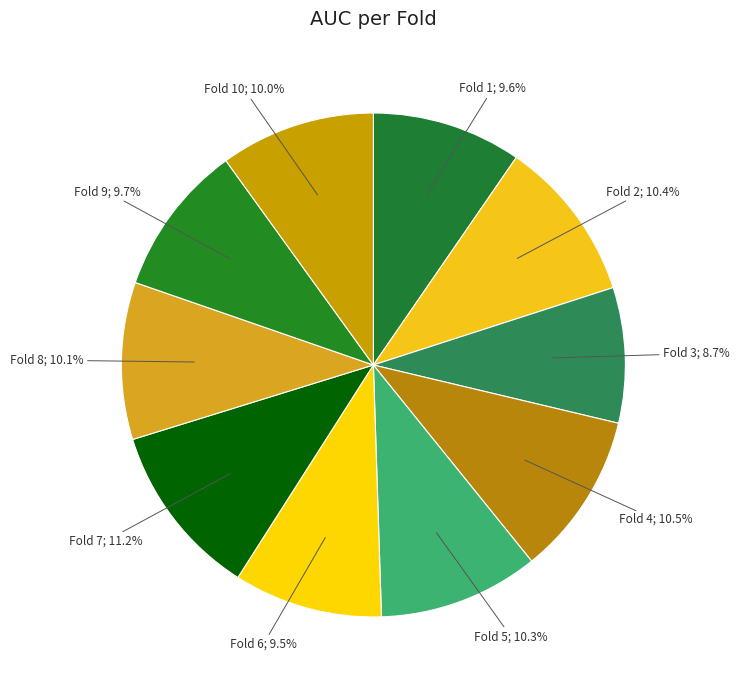

Is there a majority slice in this chart?

No